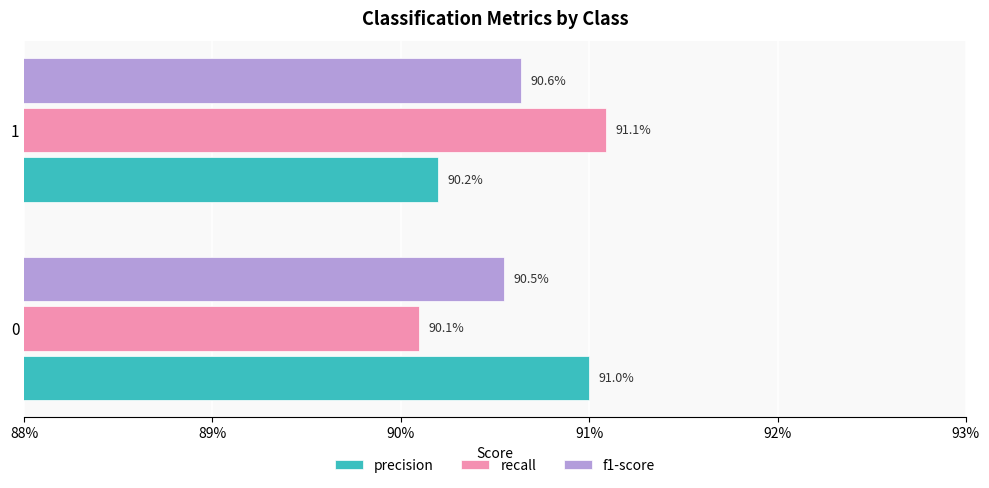

What position from the left is 89%?

2